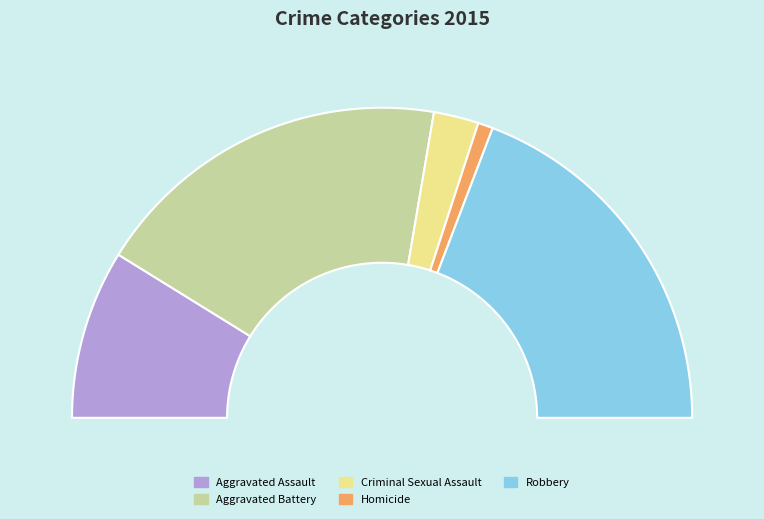

Is it true that Robbery is 25% of the pie?

False